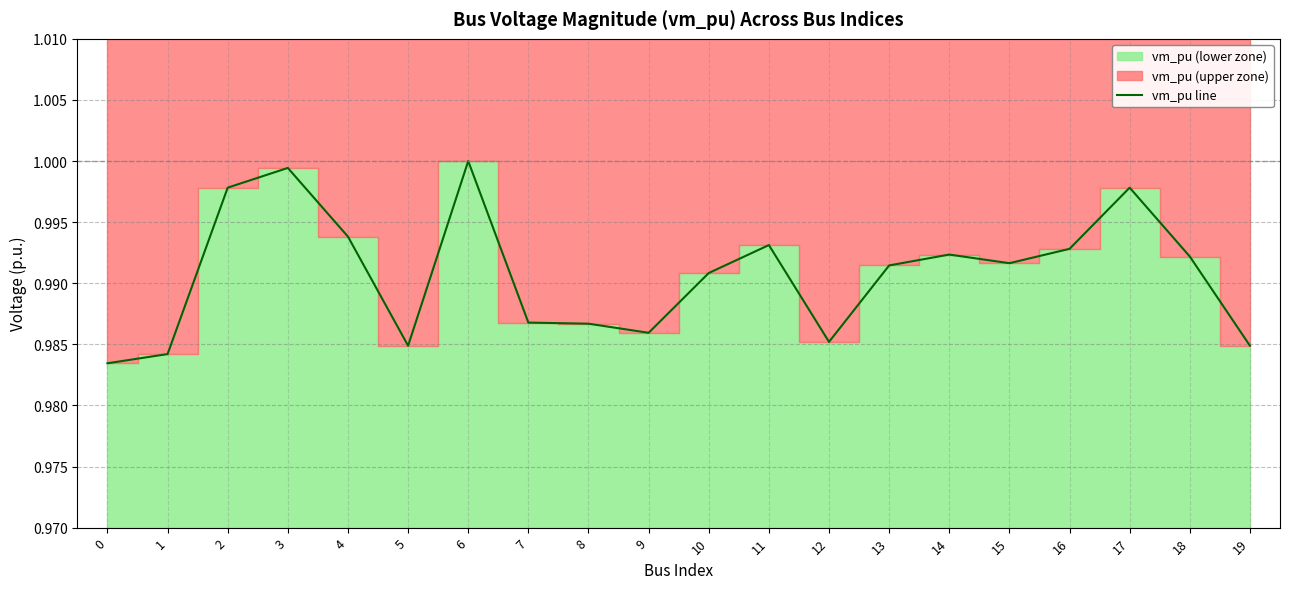

What is the value of the 19th point from the left?

1.0